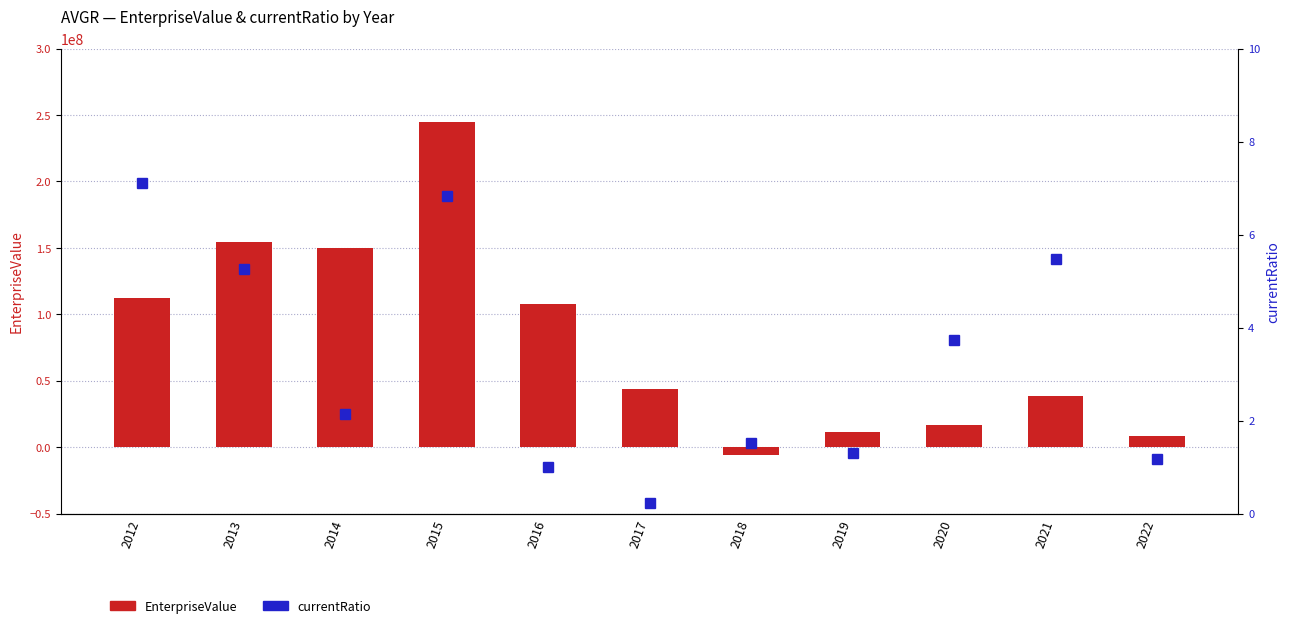

What is the total value across all series at 2015?

244491606.8